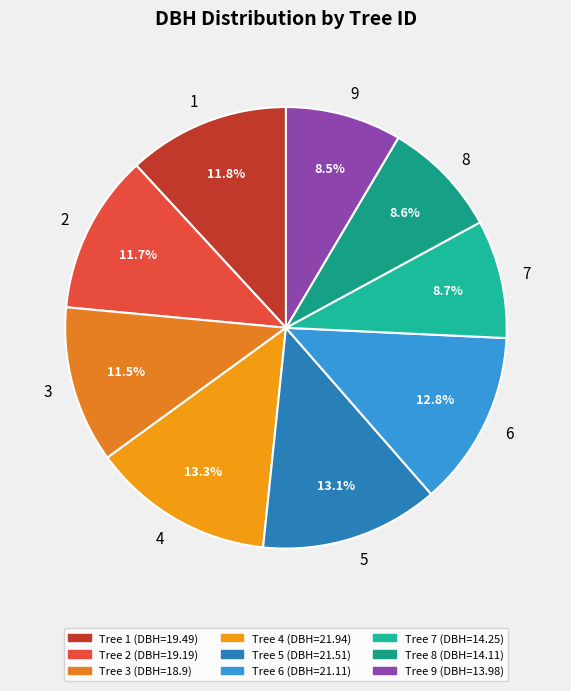

Does 7 represent more than half of the total?

No